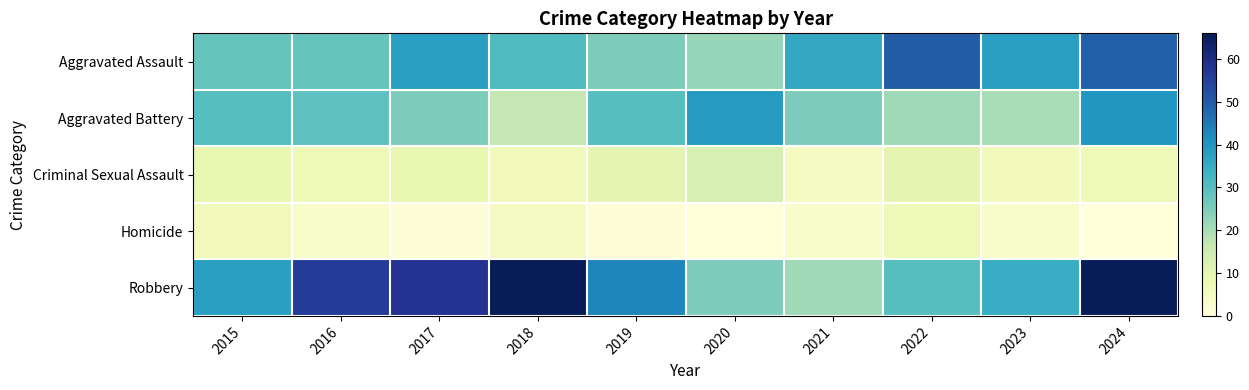

Rank the series at 2023 from highest to lowest value.

Aggravated Assault, Robbery, Aggravated Battery, Criminal Sexual Assault, Homicide